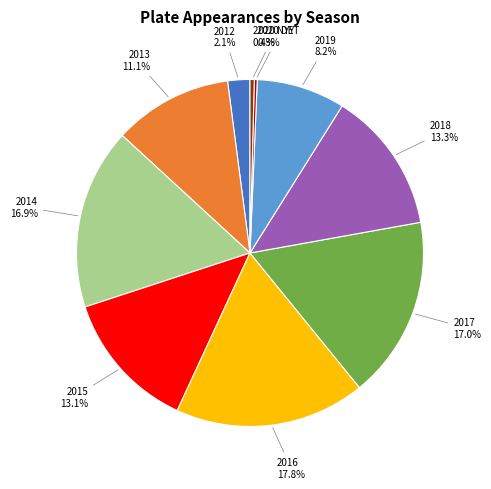

What is the total percentage of 2013 and 2019?

19.3%